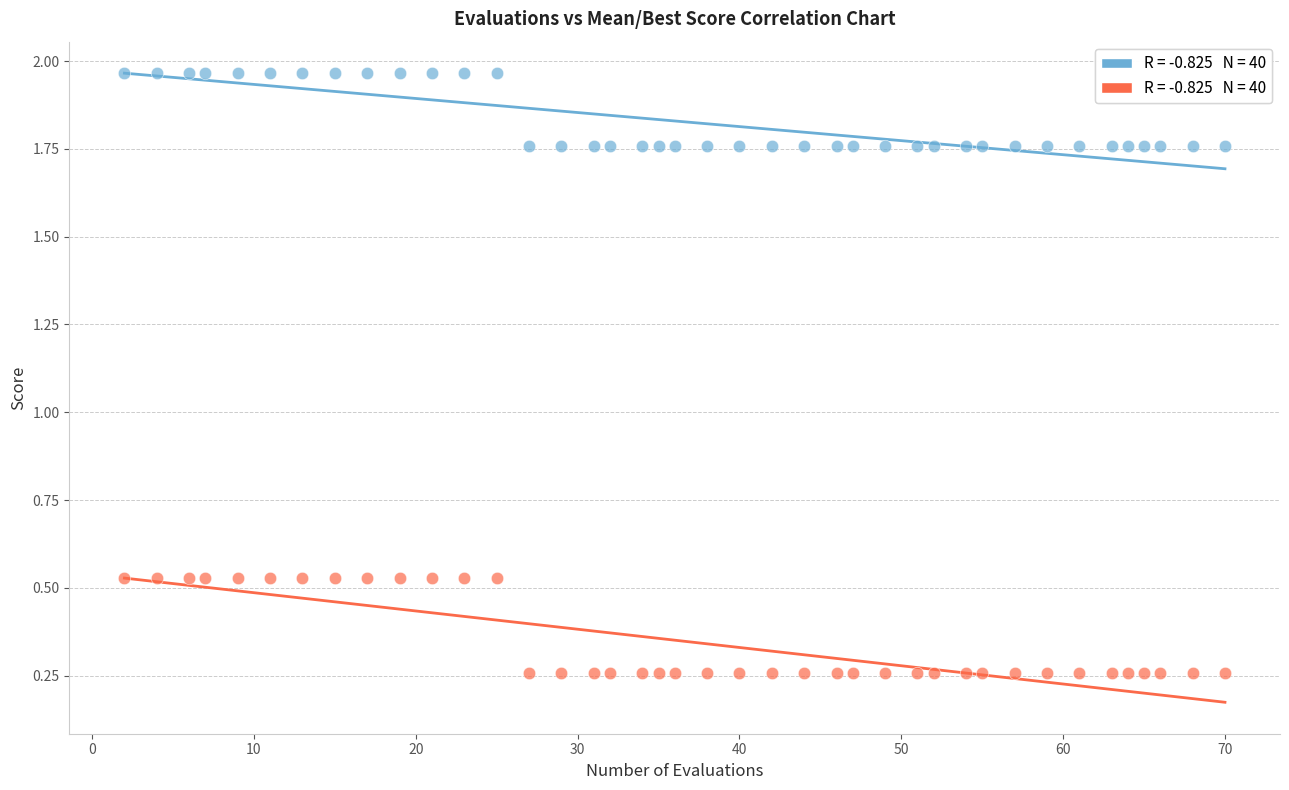

Across all data points, what is the range of Y values (max minus min)?

1.7